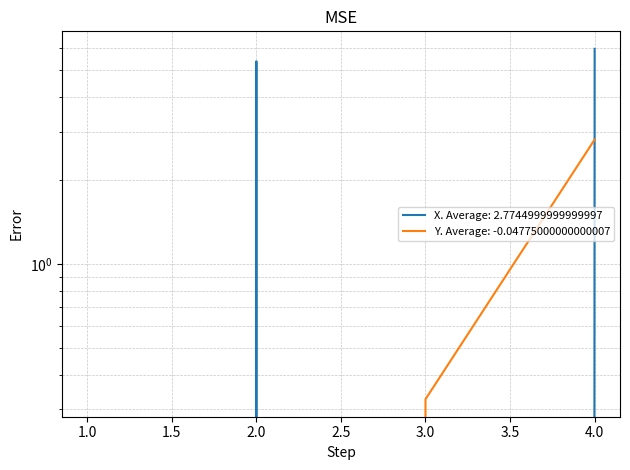

True or false: X and Y cross at least once.

True